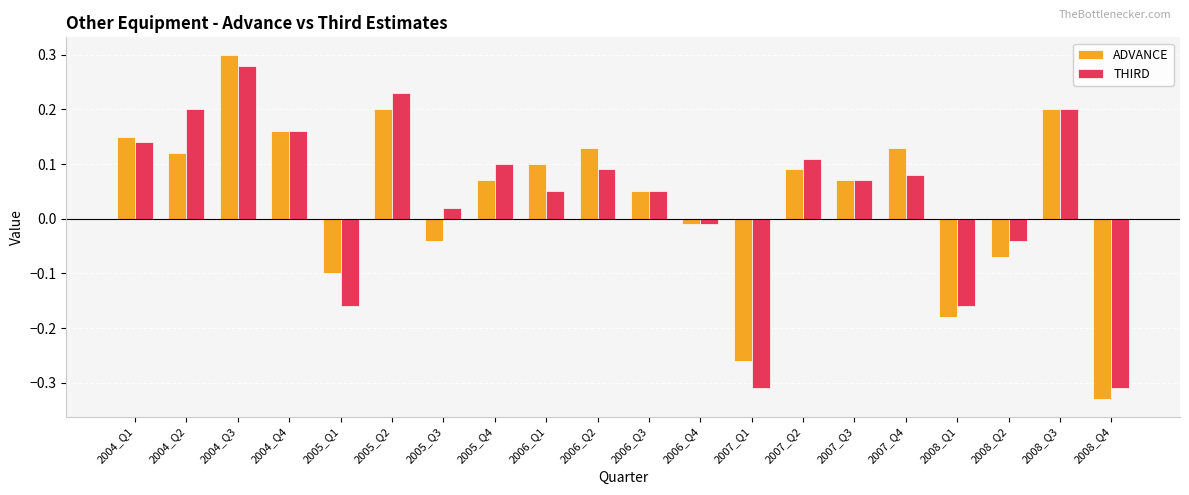

What are all the series names shown in the legend?

ADVANCE, THIRD